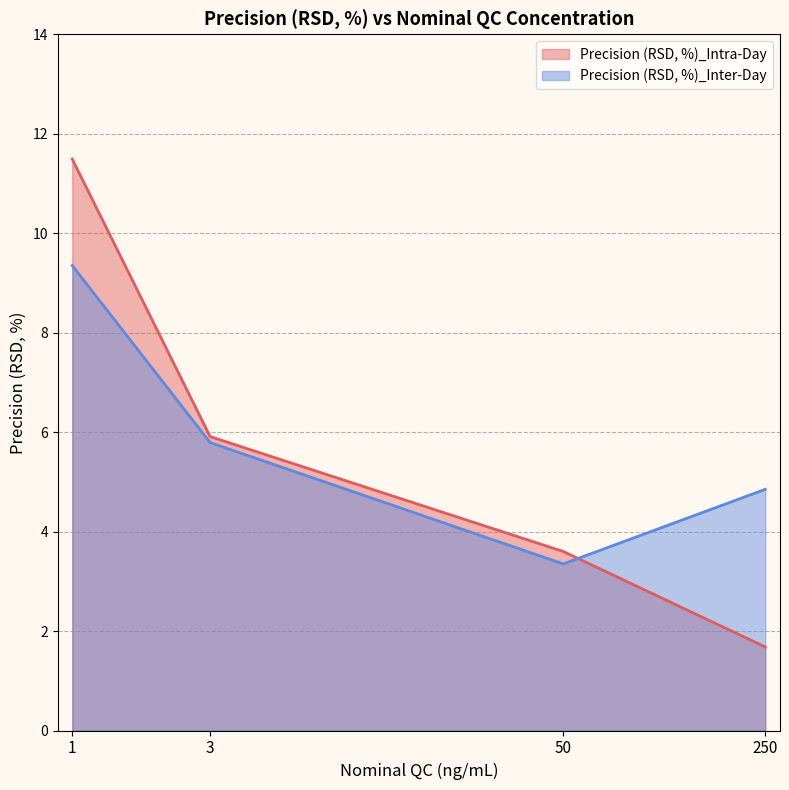

Reading right to left, extract all data points from this chart.

Precision (RSD, %)_Intra-Day: 250=1.7	50=3.6	3=5.9	1=11.5
Precision (RSD, %)_Inter-Day: 250=4.8	50=3.4	3=5.8	1=9.3